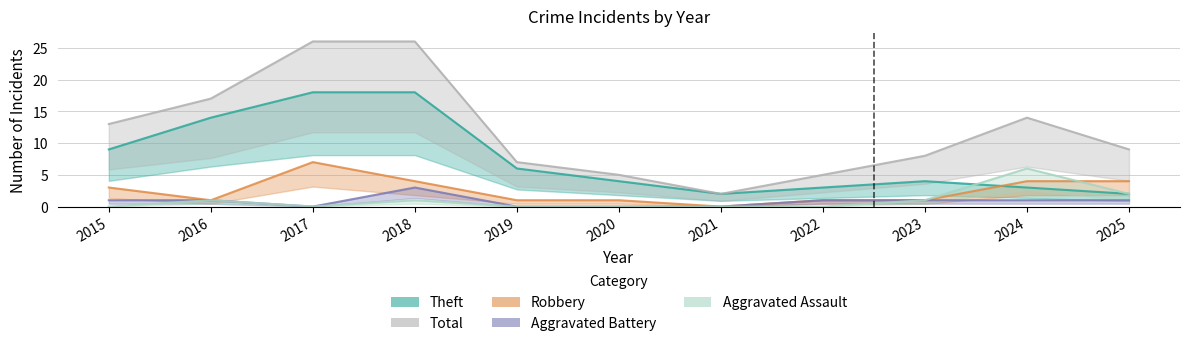

At which label is Total closest to 14?

2024